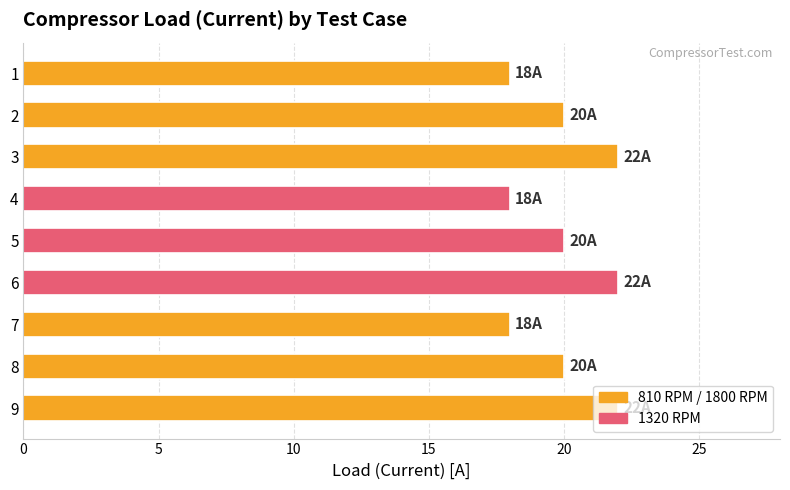

How many data points does each series have?

9